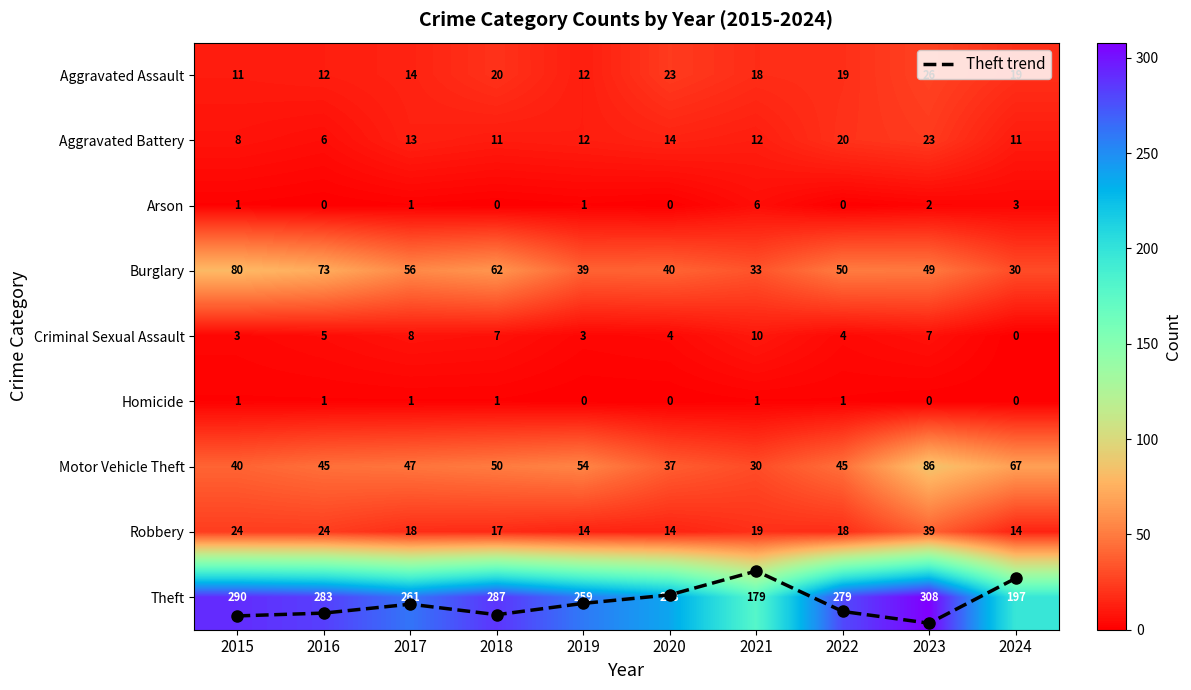

What is the greatest value displayed?

308.0